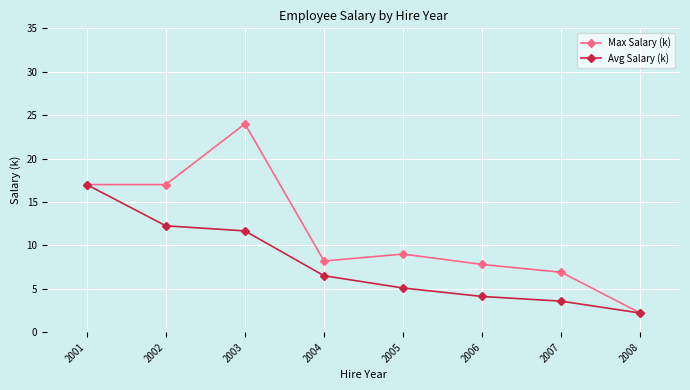

What value does the Max Salary (k) series have at 2006?

7.8